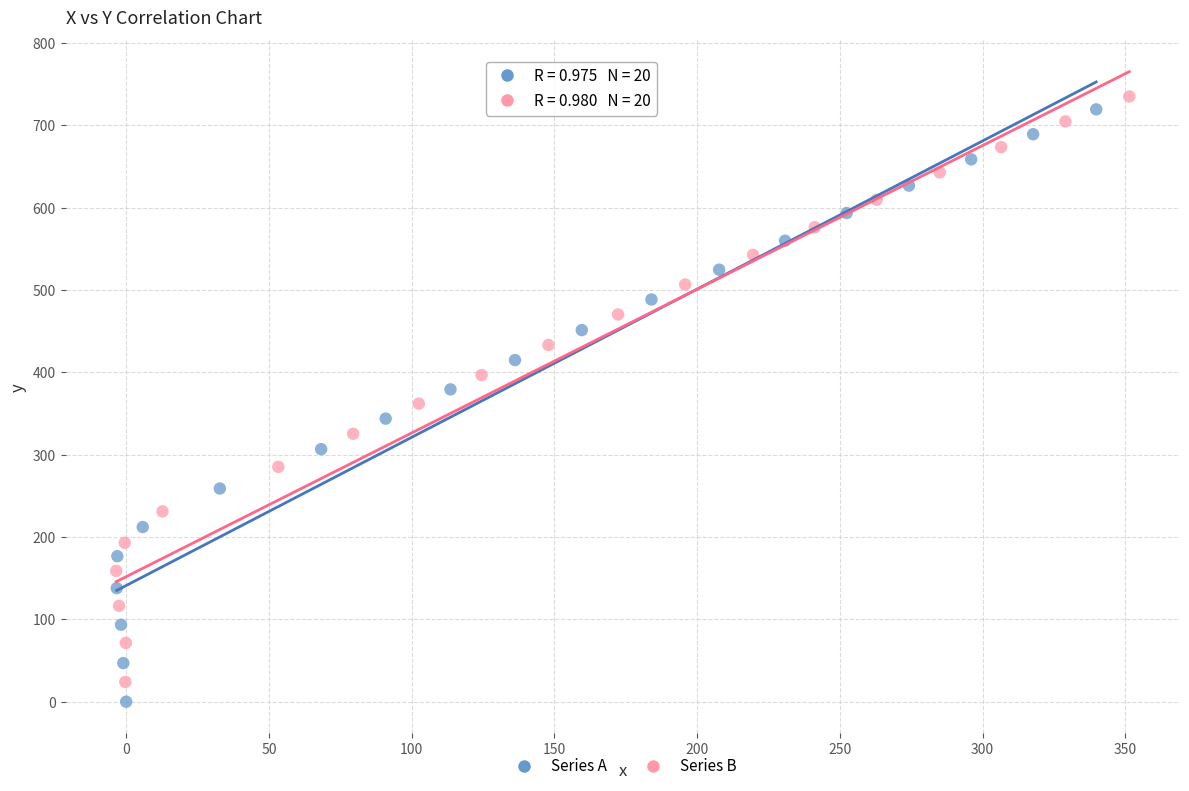

Which series has the widest spread of Y values?

Series A